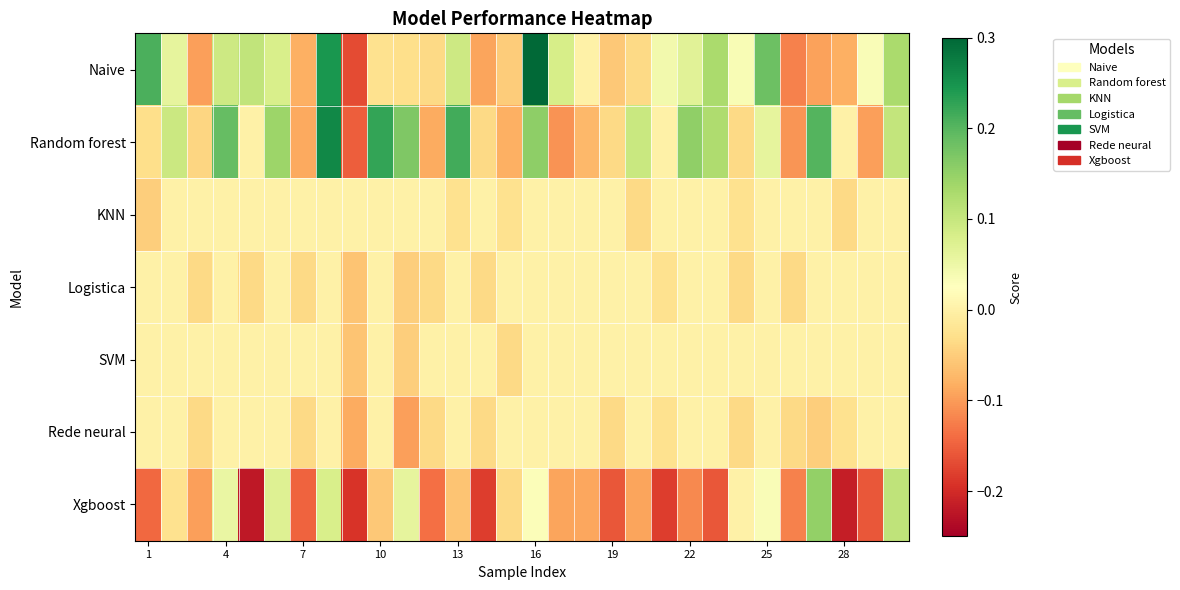

Which series has the largest total across all categories?

Random forest